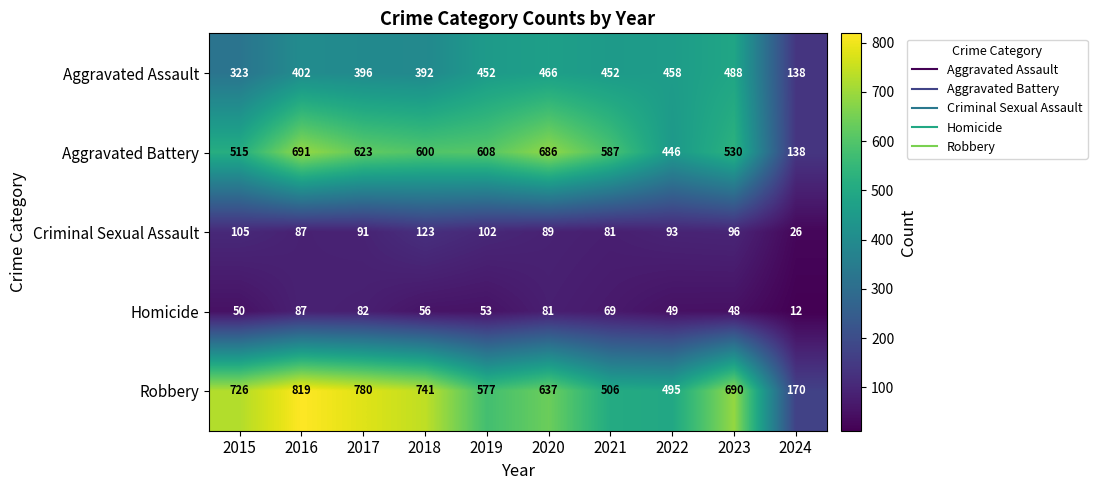

How many values in the Robbery series are below 690?

5